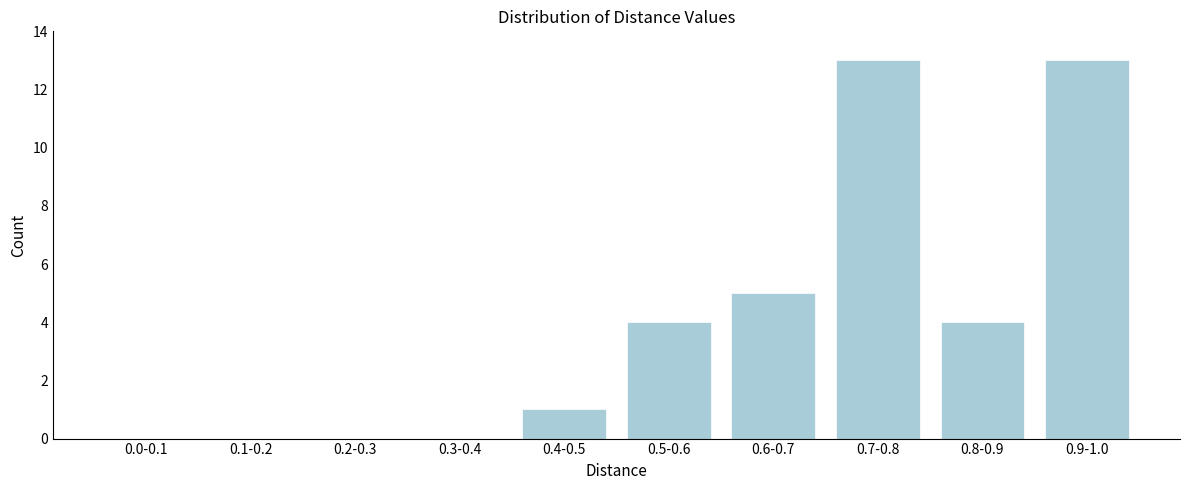

Reading left to right, extract all data points from this chart.

0.0-0.1=0	0.1-0.2=0	0.2-0.3=0	0.3-0.4=0	0.4-0.5=1	0.5-0.6=4	0.6-0.7=5	0.7-0.8=13	0.8-0.9=4	0.9-1.0=13